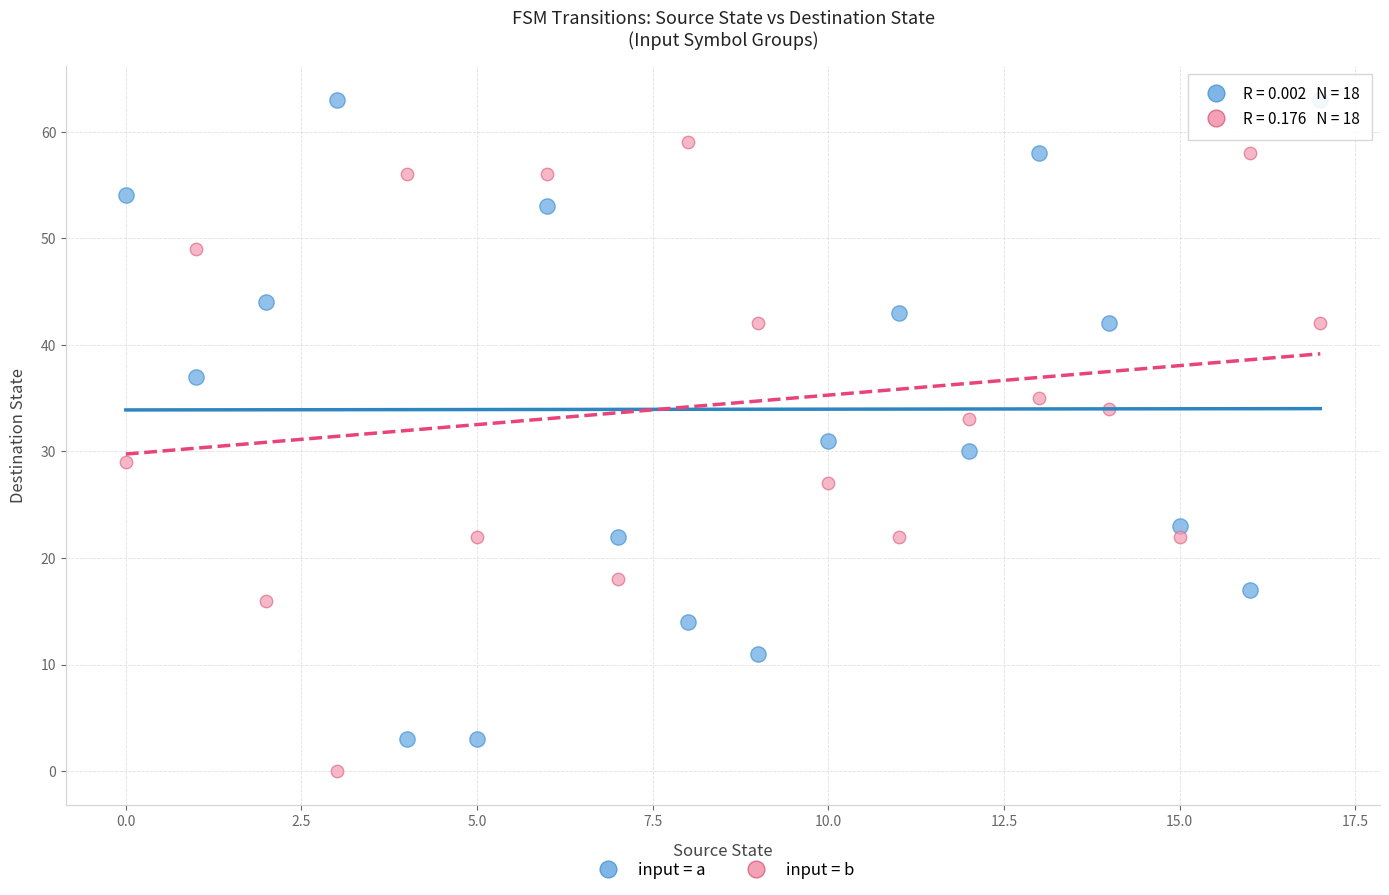

Which series reaches the maximum Y coordinate?

input = a